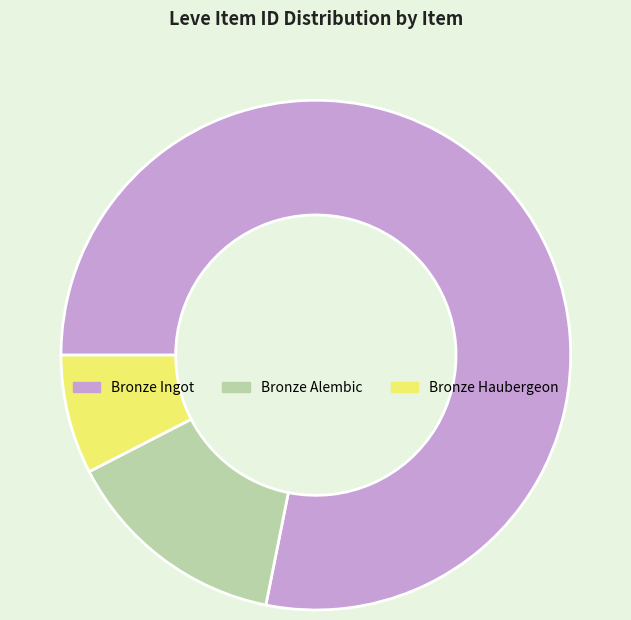

Is there a majority slice in this chart?

Yes